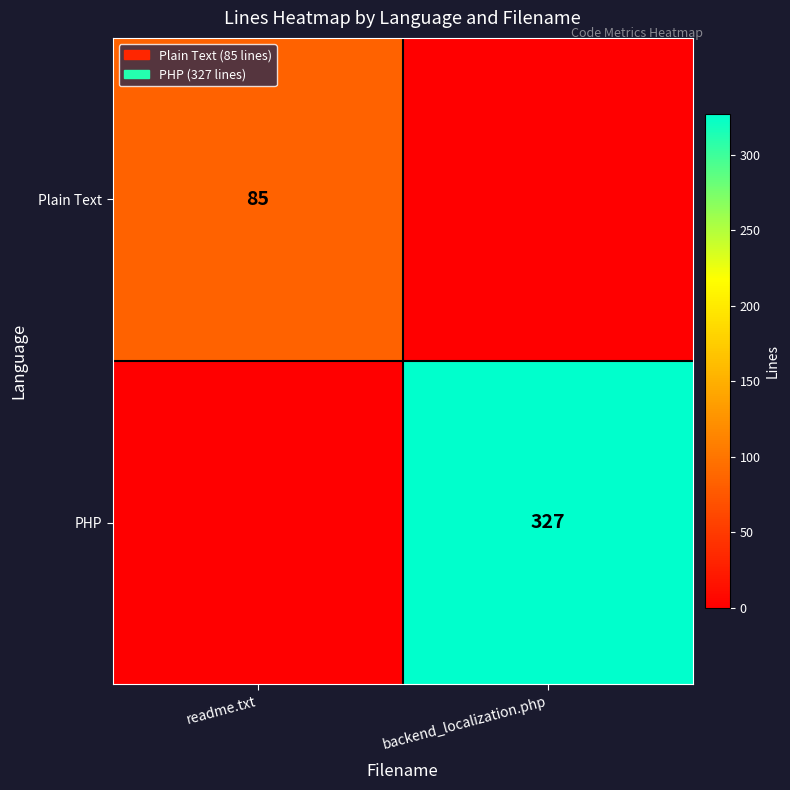

The value of Plain Text at readme.txt is 120. True or false?

False